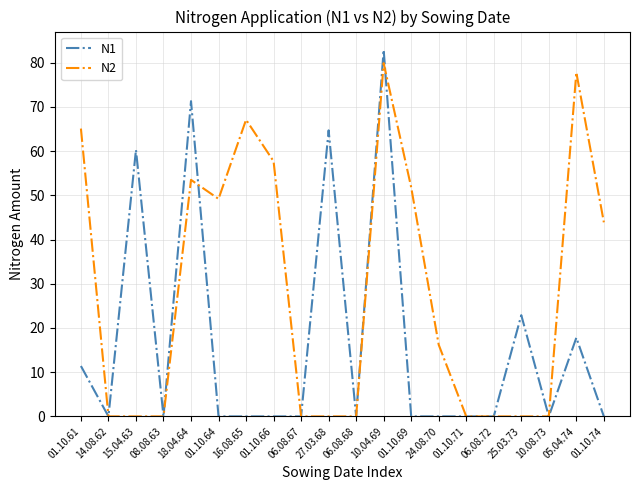

True or false: N1 has a value of 29.5 at 05.04.74.

False